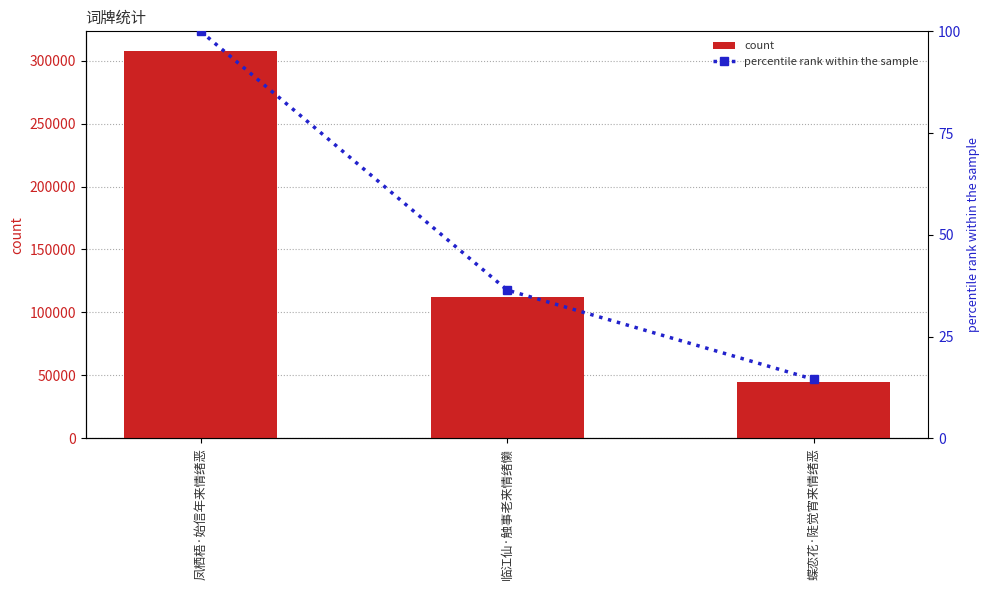

Count the number of data series in this chart.

2